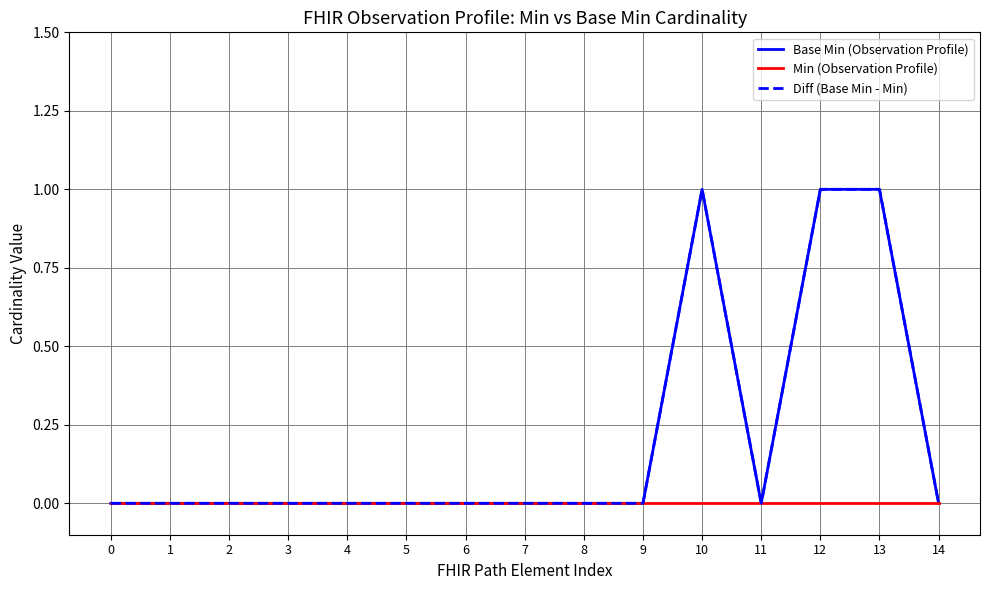

Reading left to right, what are all the values shown in this chart?

Base Min (Observation Profile): 0=0	1=0	2=0	3=0	4=0	5=0	6=0	7=0	8=0	9=0	10=1	11=0	12=1	13=1	14=0
Min (Observation Profile): 0=0	1=0	2=0	3=0	4=0	5=0	6=0	7=0	8=0	9=0	10=0	11=0	12=0	13=0	14=0
Diff (Base Min - Min): 0=0	1=0	2=0	3=0	4=0	5=0	6=0	7=0	8=0	9=0	10=1	11=0	12=1	13=1	14=0